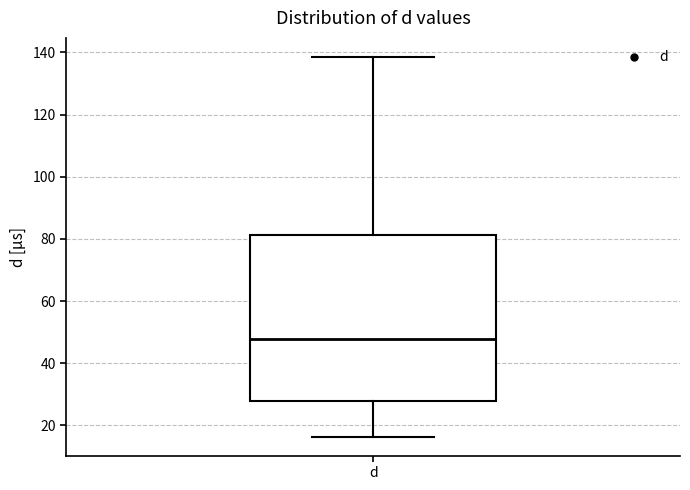

Transcribe this box plot: give where the median line is, the range the box spans, and where the two whiskers end, as read against the y-axis. The values are not printed on the chart, so give them approximately, as read against the axis.

median 48, box 28 to 82, whiskers 16 to 138